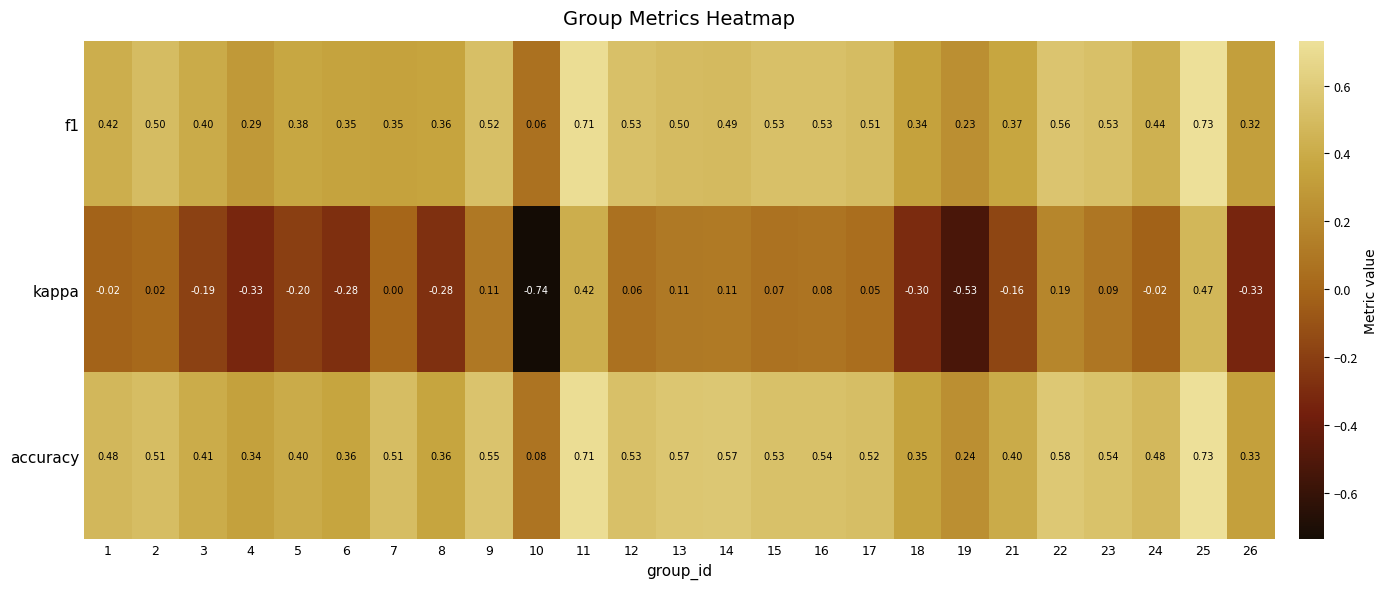

Which series has the largest total across all categories?

accuracy